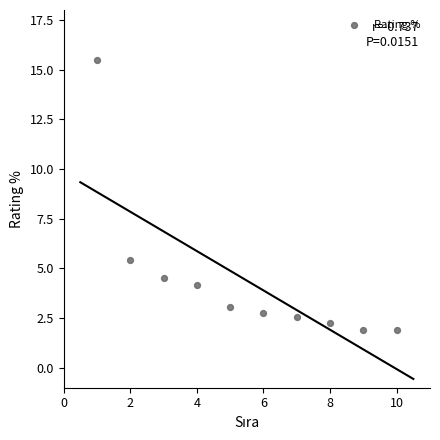

What is the average Y value?

4.4